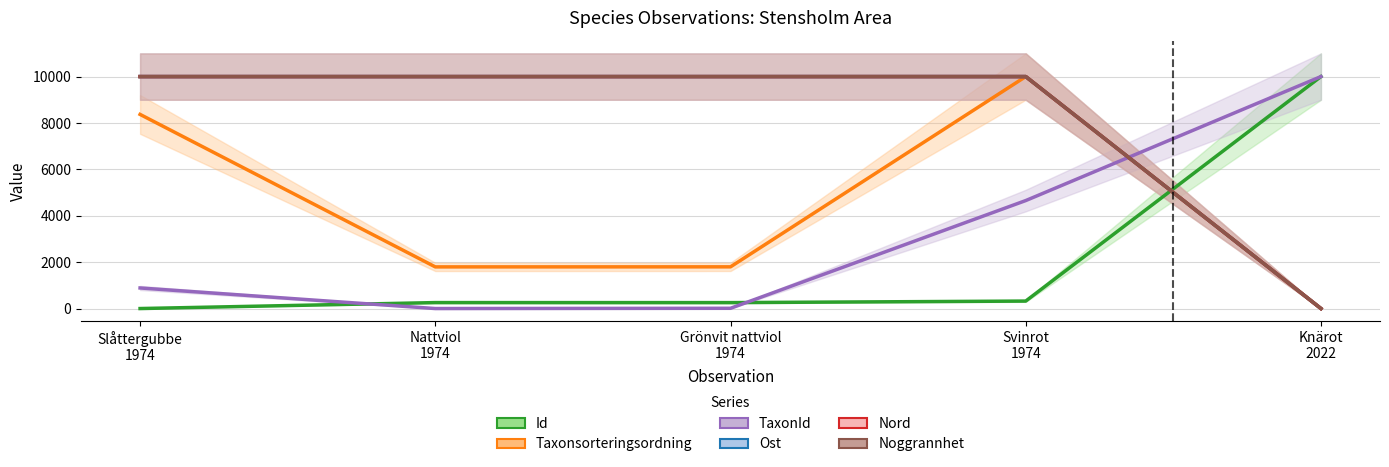

Is the value of Noggrannhet at Knärot
2022 greater than the value of Nord at Knärot
2022?

No